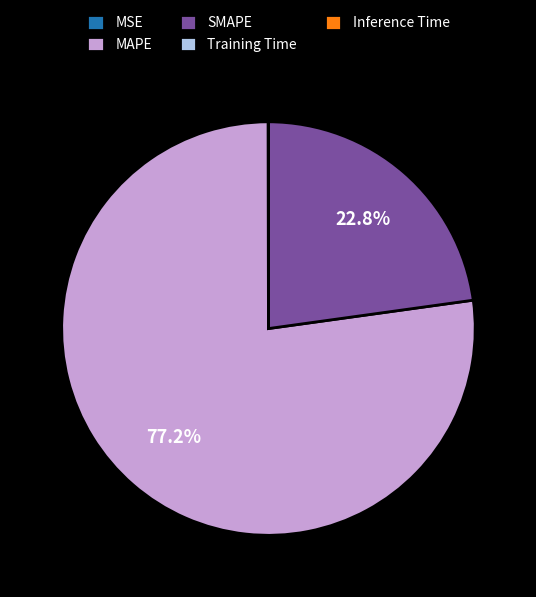

Approximately how many times larger is the value at MAPE compared to SMAPE?

3.4